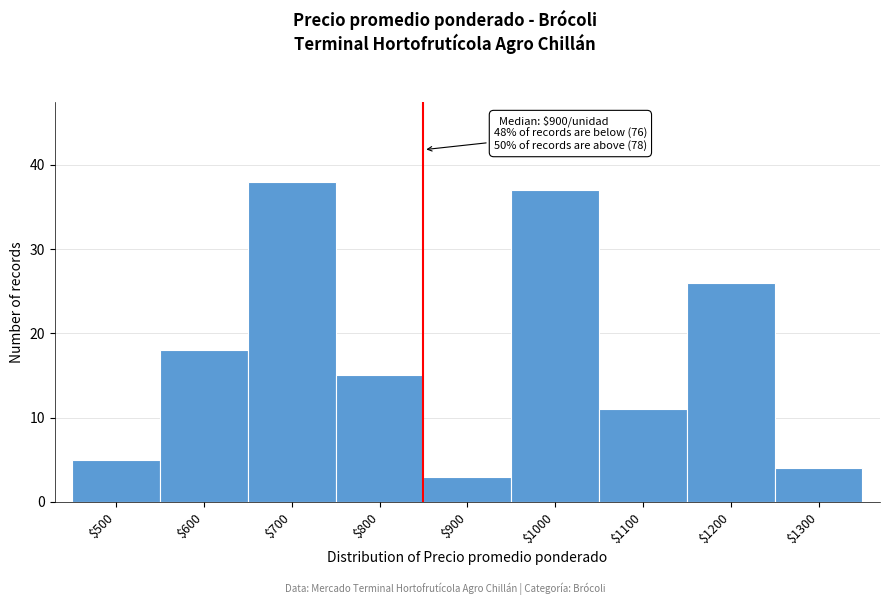

Reading left to right, what are all the values shown in this chart?

5	18	38	15	3	37	11	26	4